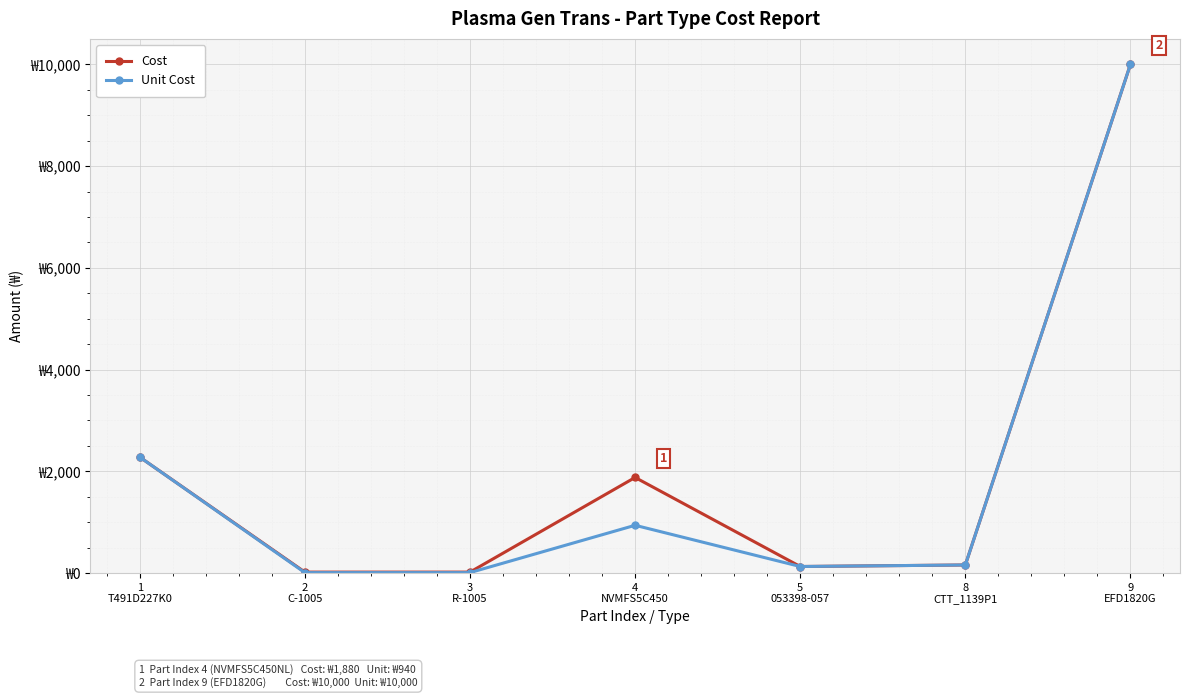

Is the value of Cost at 1
T491D227K0 greater than the value of Unit Cost at 4
NVMFS5C450?

Yes